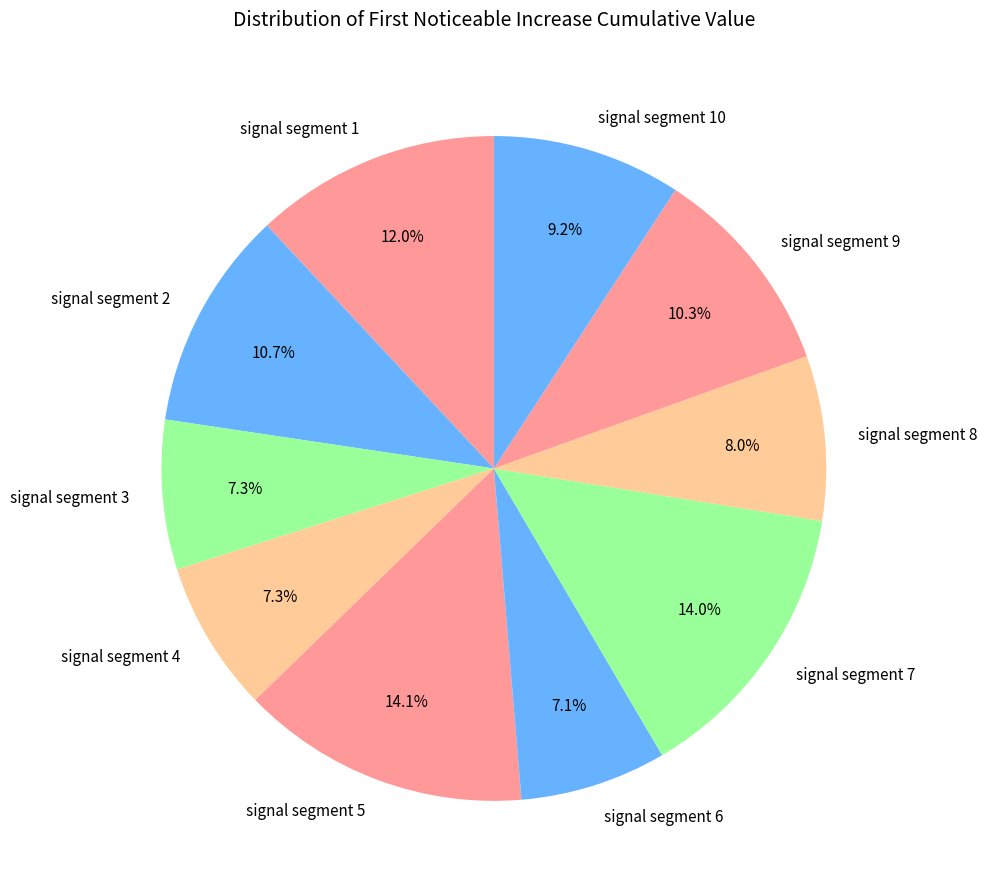

Does signal segment 10 account for over 50% of the chart?

No